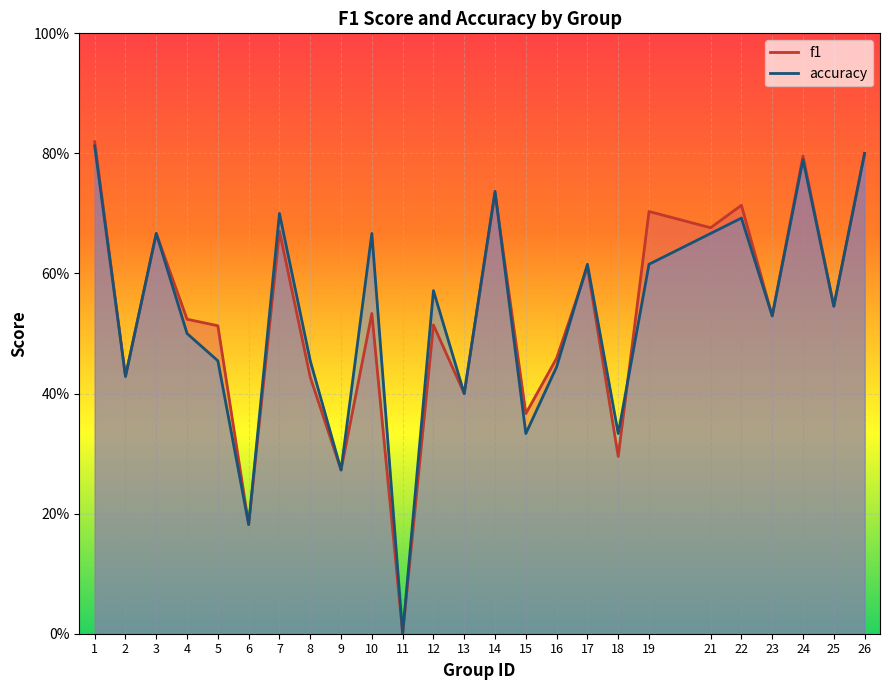

The value of f1 at 8 is 0.7. True or false?

False